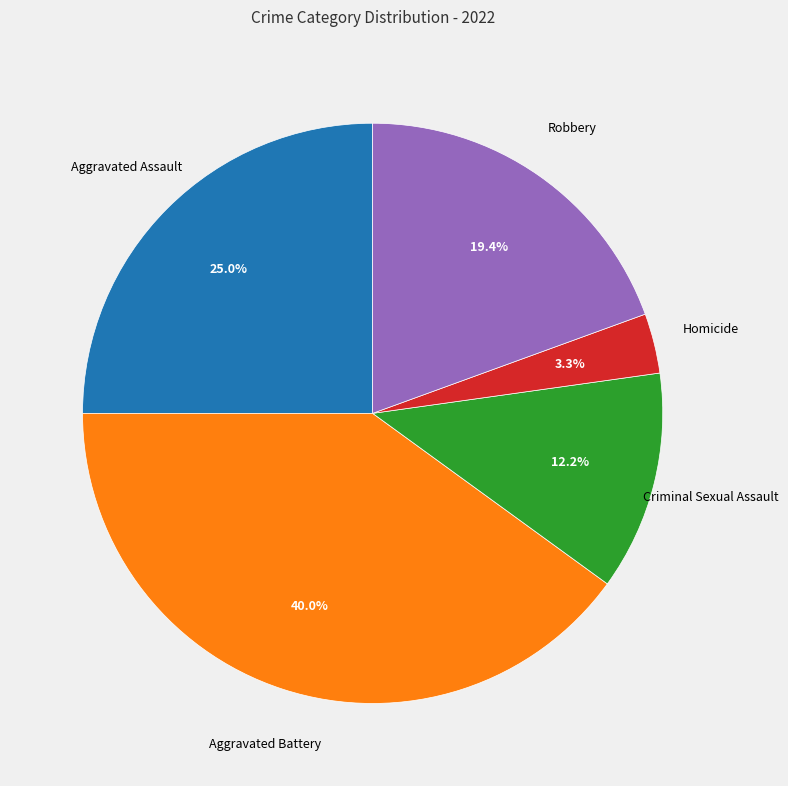

Is there any slice that represents more than half of the pie?

No